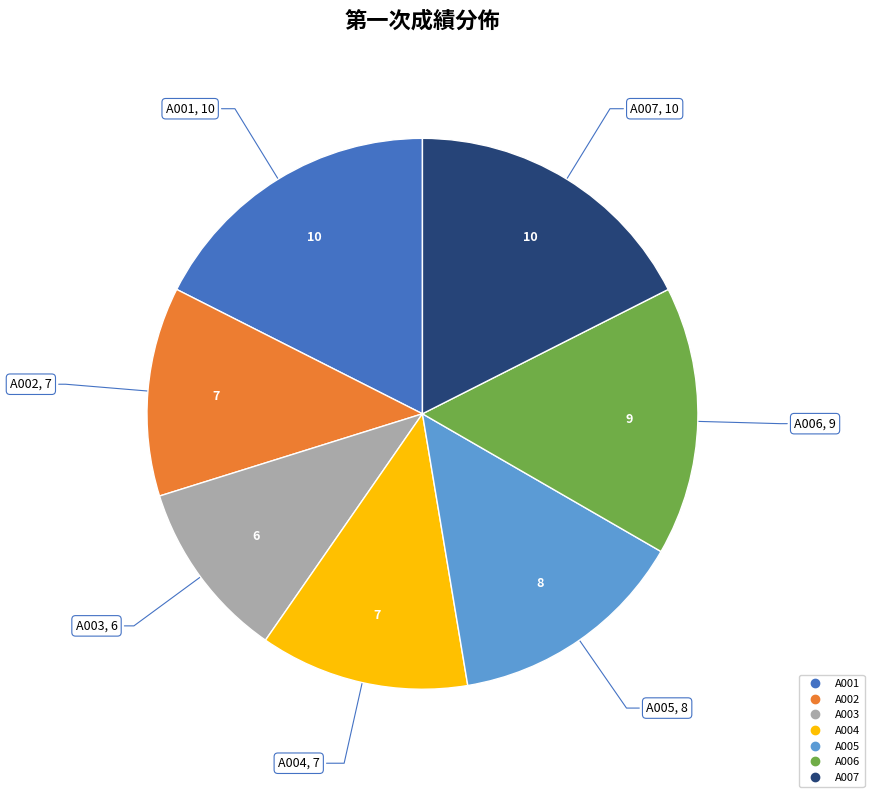

Which category has the smallest portion of the pie?

A003